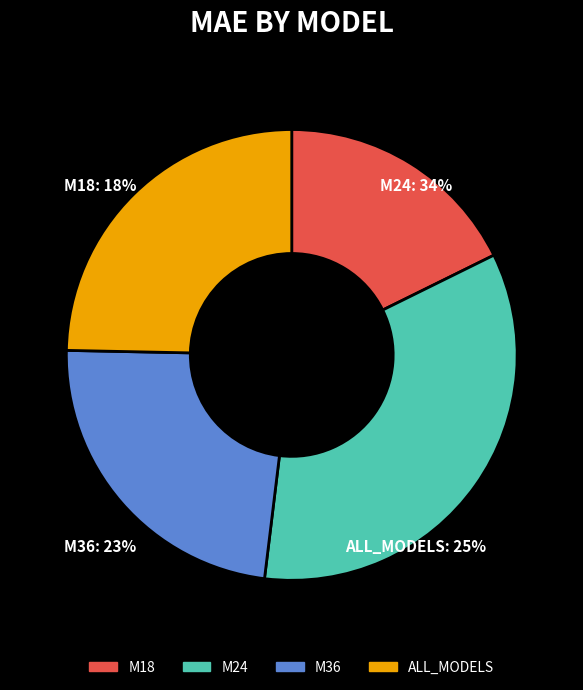

What percentage is the M18 slice, to the nearest percent?

18%